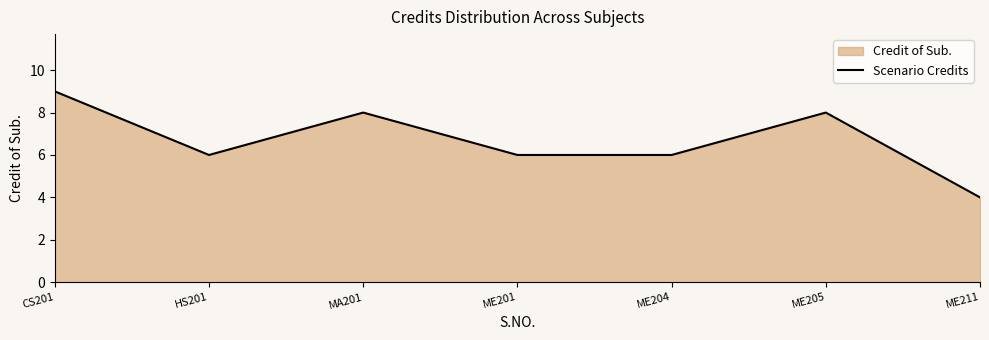

Which has a higher value, HS201 or ME211?

HS201